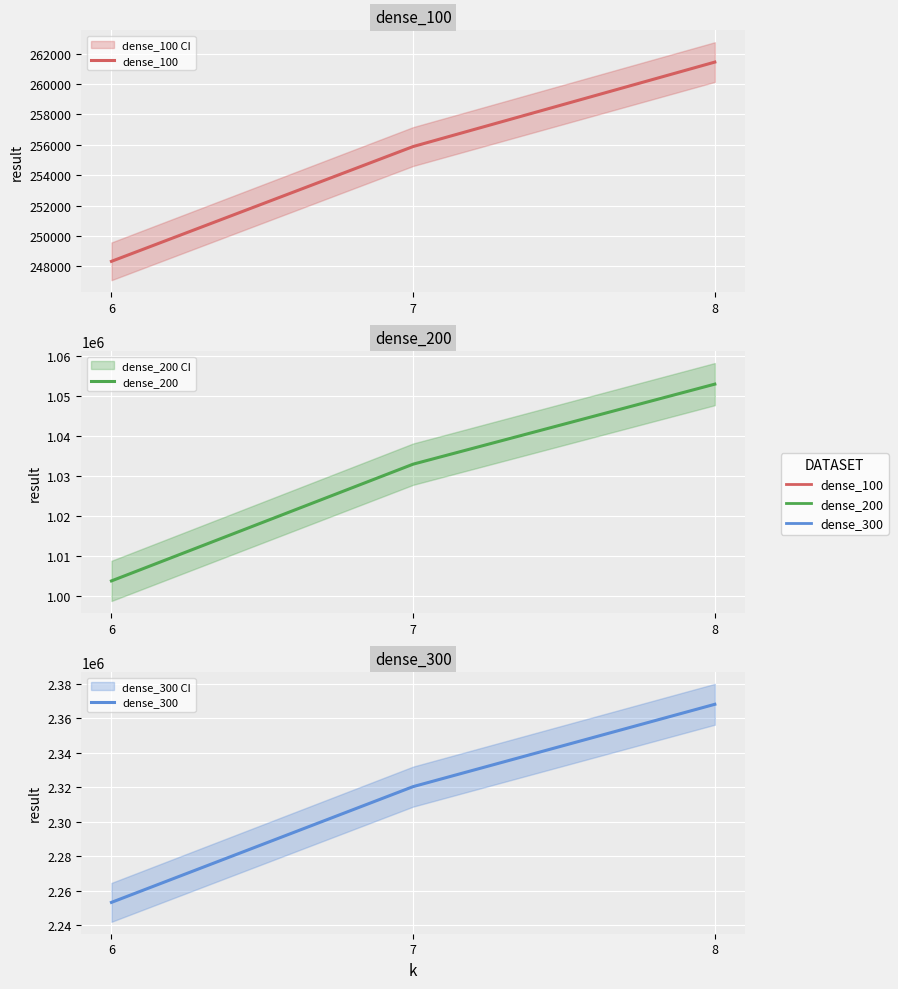

Reading left to right, list all the values displayed in this chart.

dense_100: 6=248325.6	7=255884.2	8=261445.6
dense_200: 6=1003887.4	7=1033044.7	8=1053033.4
dense_300: 6=2253234.8	7=2320313.9	8=2368009.7